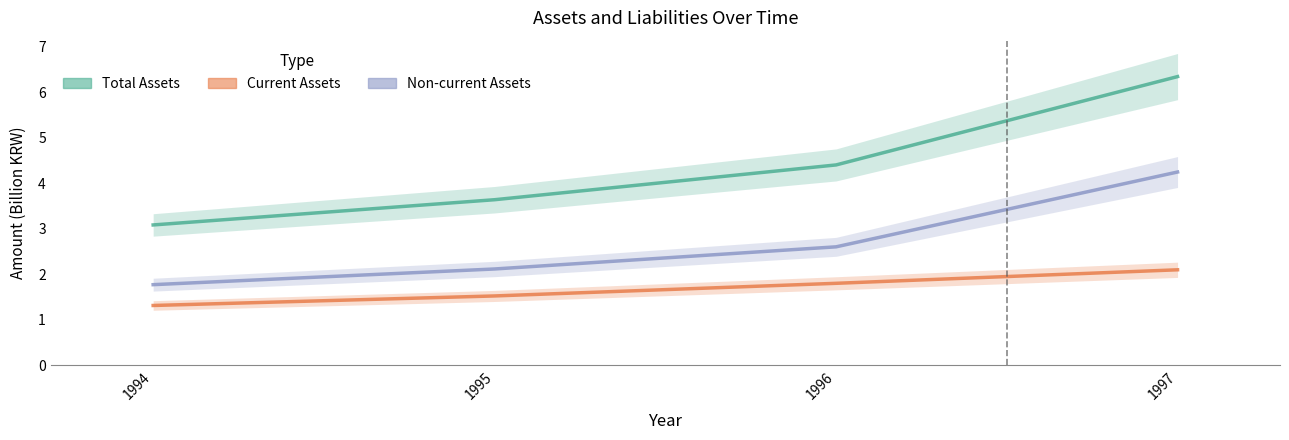

Reading right to left, list all the values displayed in this chart.

Total Assets: 1997=6.3	1996=4.4	1995=3.6	1994=3.1
Current Assets: 1997=2.1	1996=1.8	1995=1.5	1994=1.3
Non-current Assets: 1997=4.2	1996=2.6	1995=2.1	1994=1.8